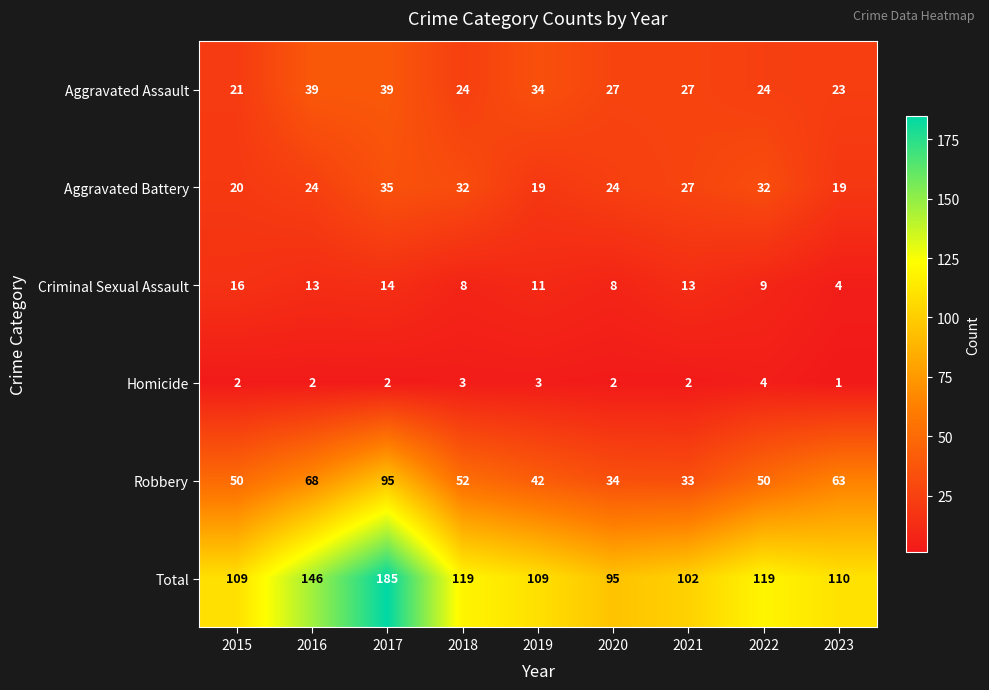

The Homicide series shows 5 at 2018. True or false?

False